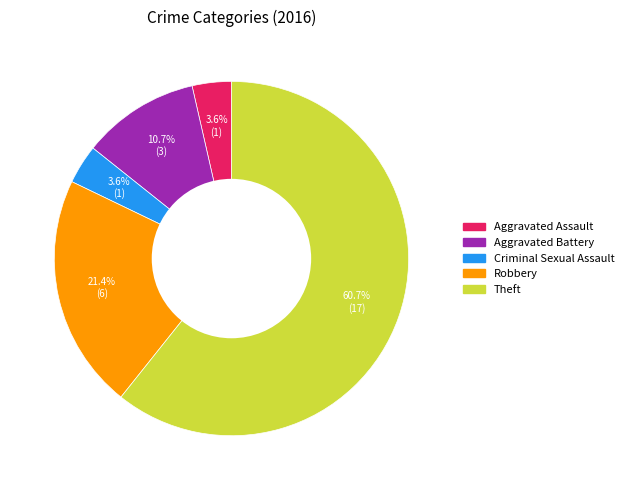

Is it true that Criminal Sexual Assault is 18% of the pie?

False